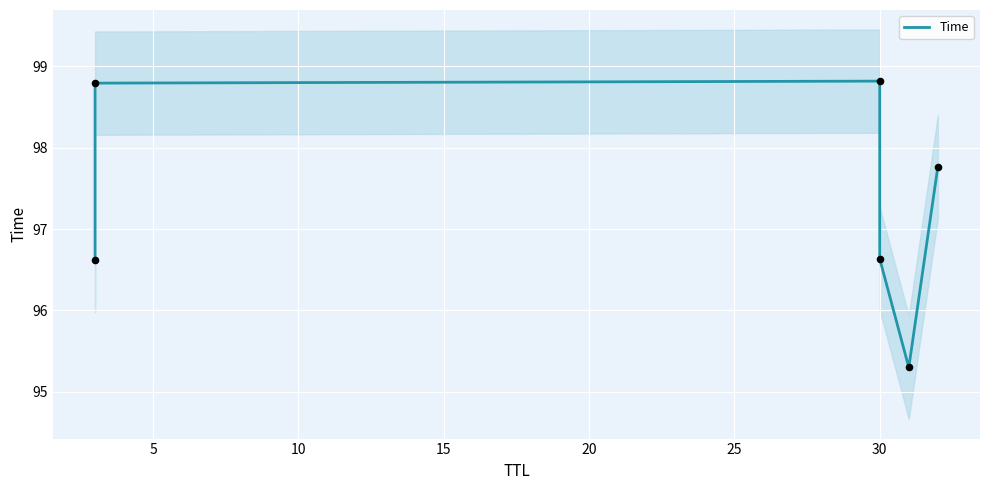

Approximately how many times larger is the value at 15 compared to 25?

1.0